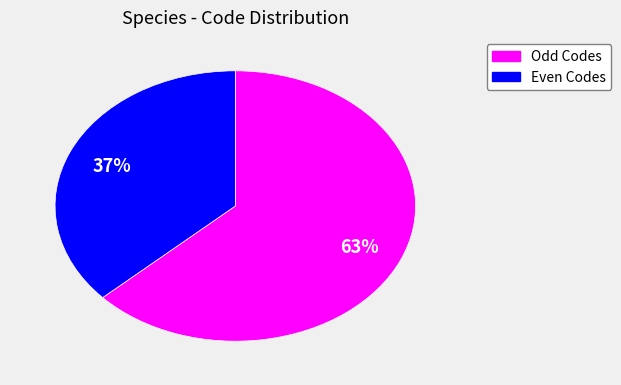

Is there a majority slice in this chart?

Yes